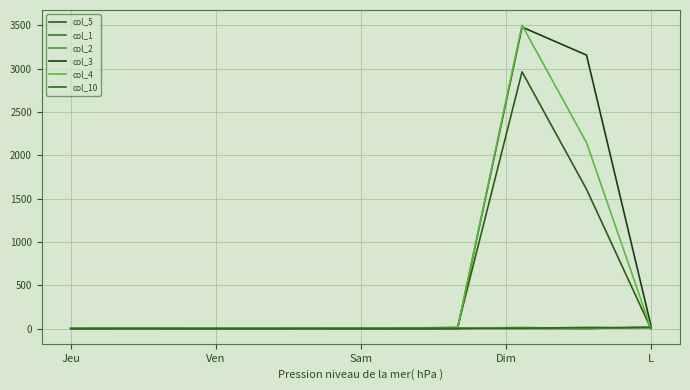

List the series in order of their peak value, lowest first.

col_10, col_2, col_1, col_5, col_3, col_4